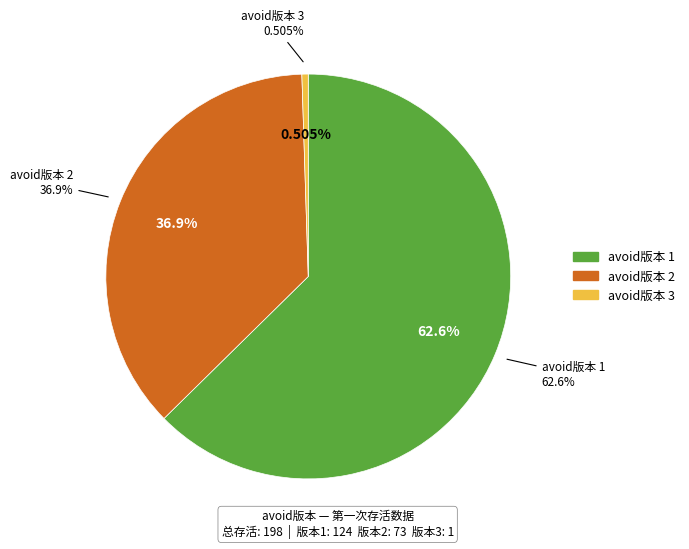

To the nearest percent, what is the difference between the 3 and 2 slice percentages?

36%